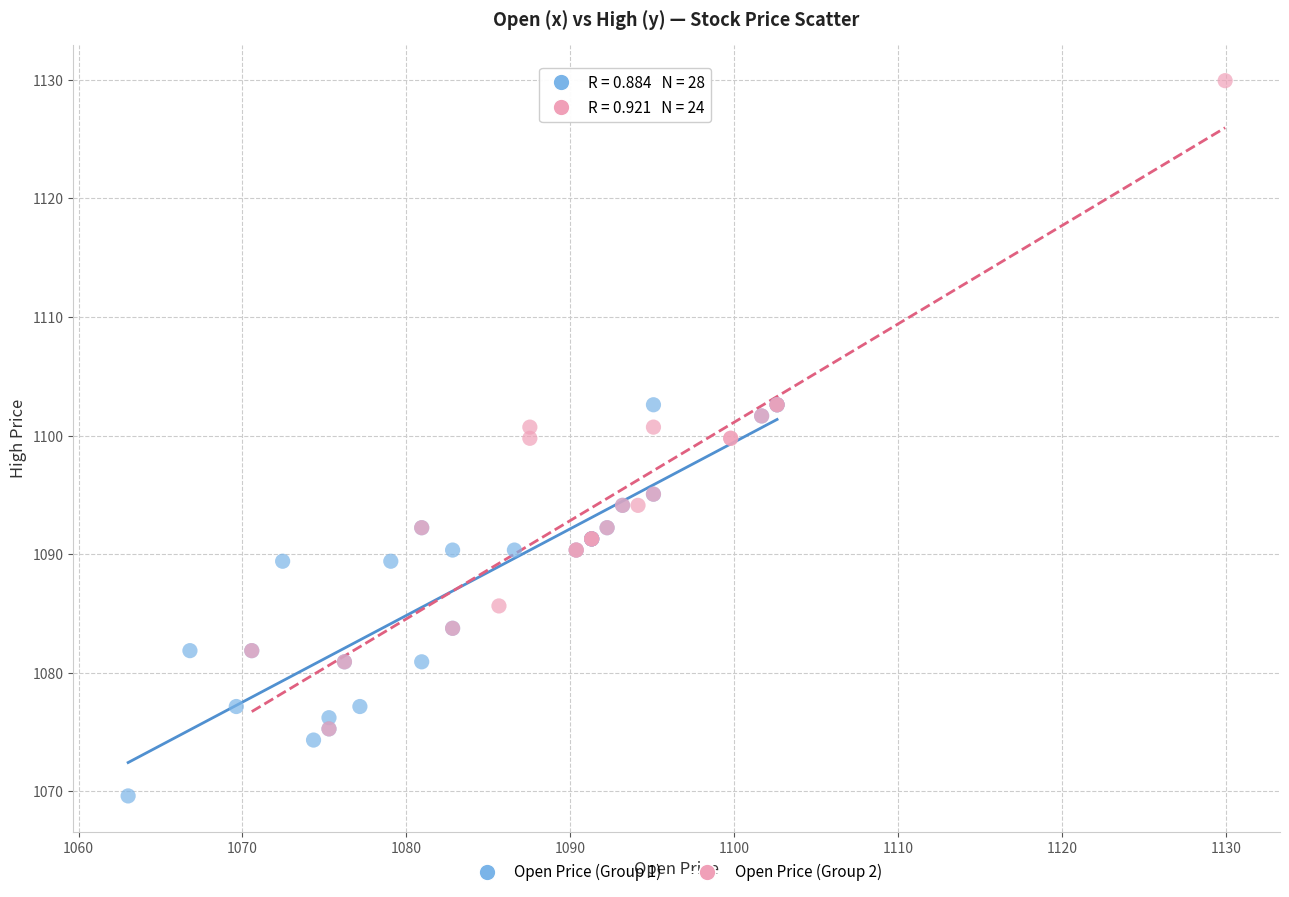

Which series reaches the maximum Y coordinate?

Open Price (Group 2)